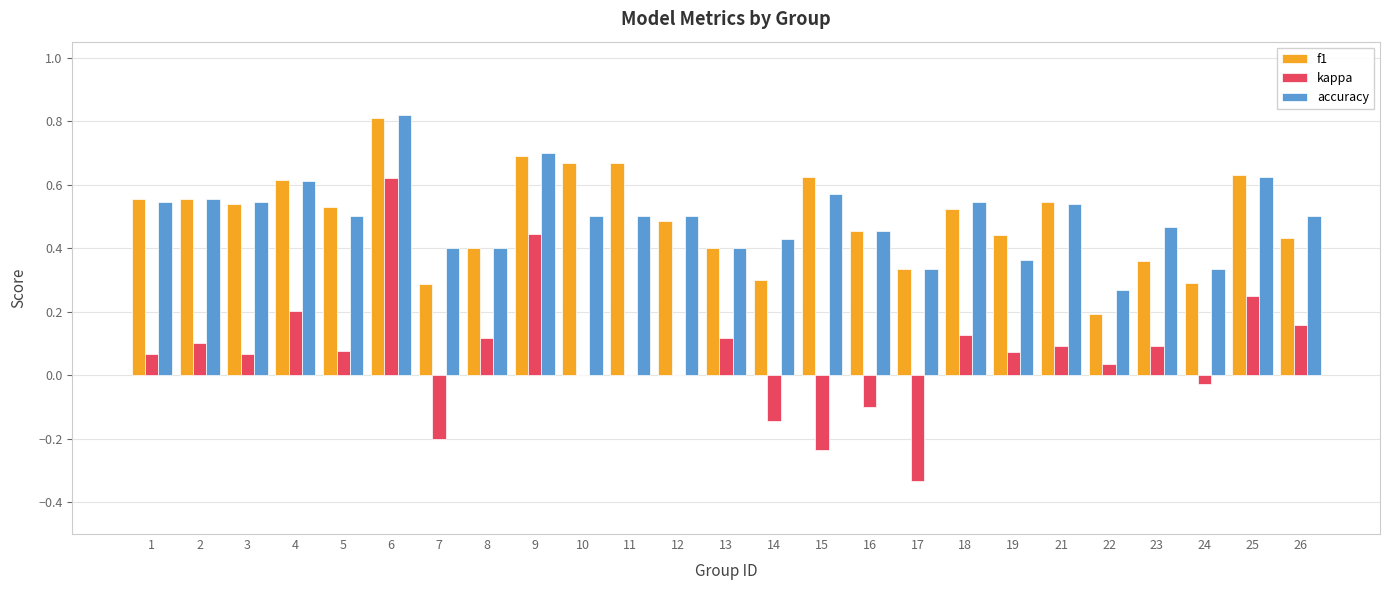

Which series has the widest spread of values?

kappa